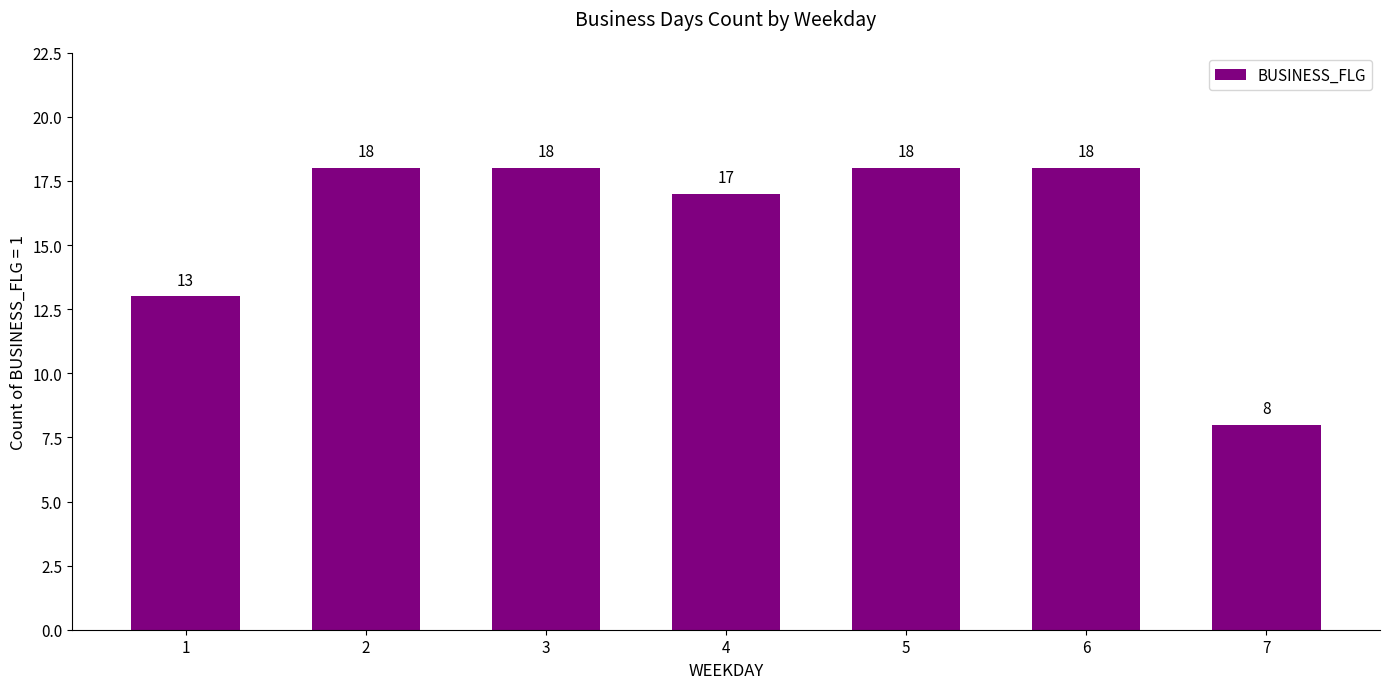

Read the value at 1.

13